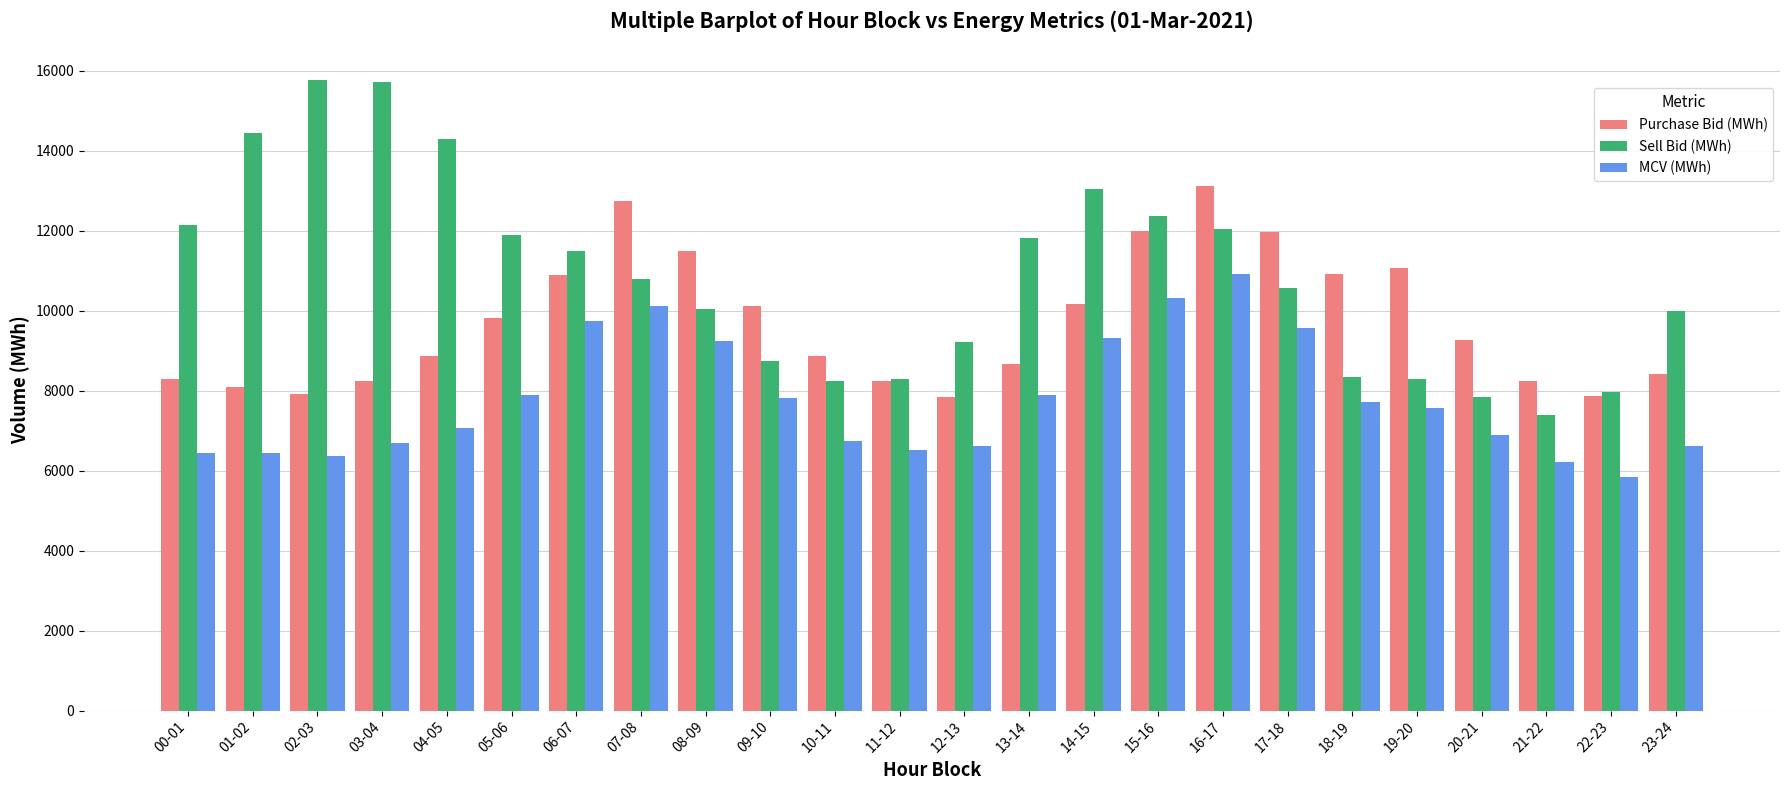

At which label does MCV (MWh) first exceed 7559?

05-06